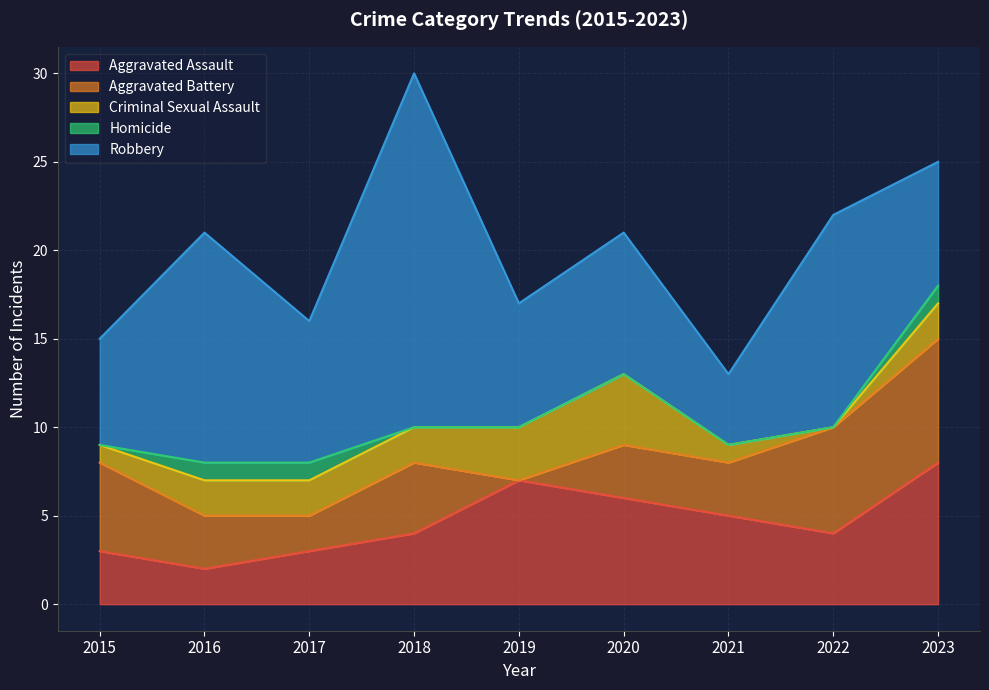

What value does the Criminal Sexual Assault series have at 2020?

4